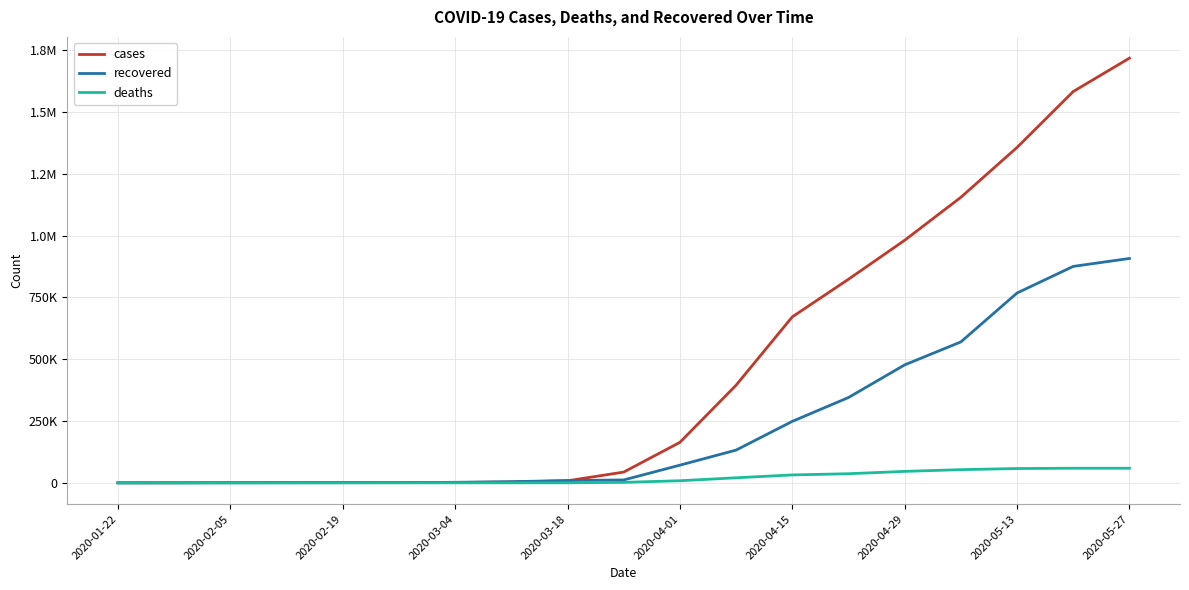

What is the difference between the second highest and second lowest values in the deaths series?

59049